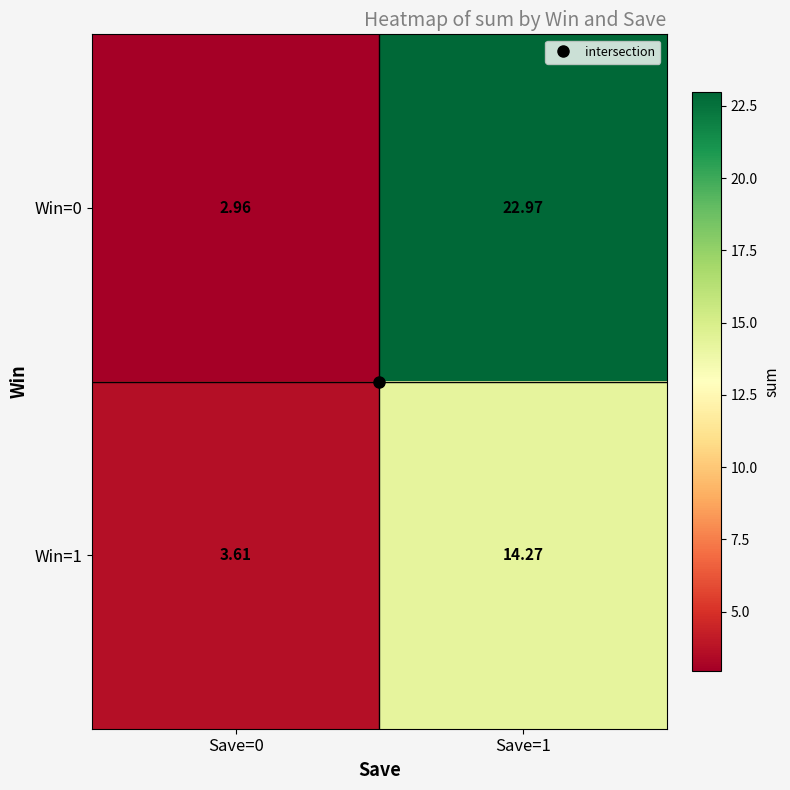

Is the value of Win=0 at Save=1 greater than the value of Win=1 at Save=1?

Yes